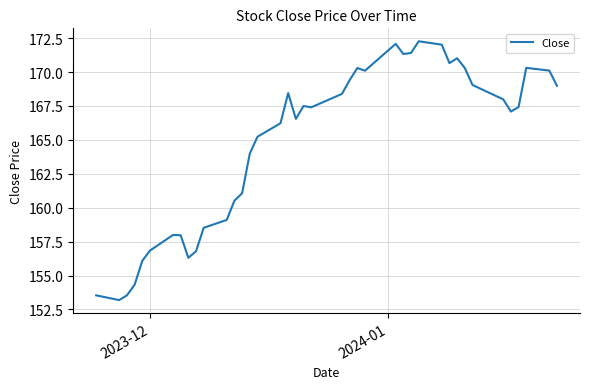

What is the difference between the maximum and minimum values?

19.1